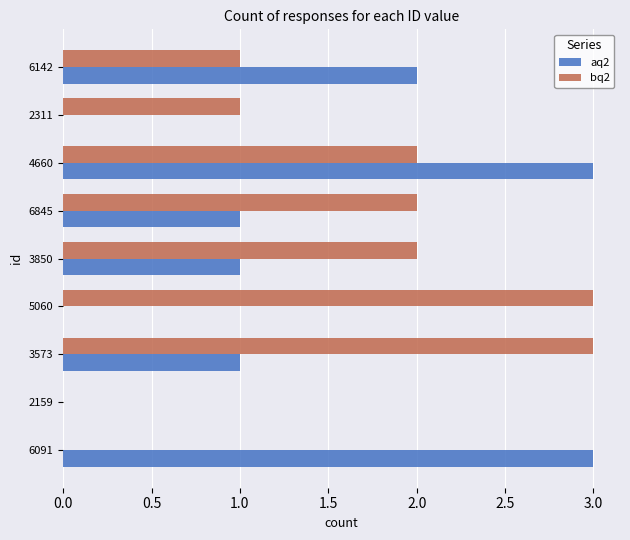

The value of aq2 at 3850 is 1. True or false?

True